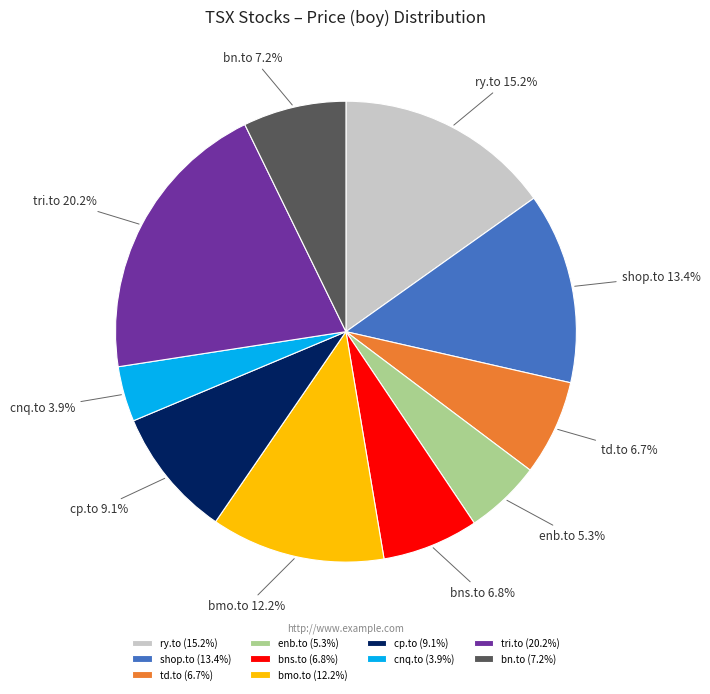

To the nearest percent, what portion does bmo.to represent?

12%